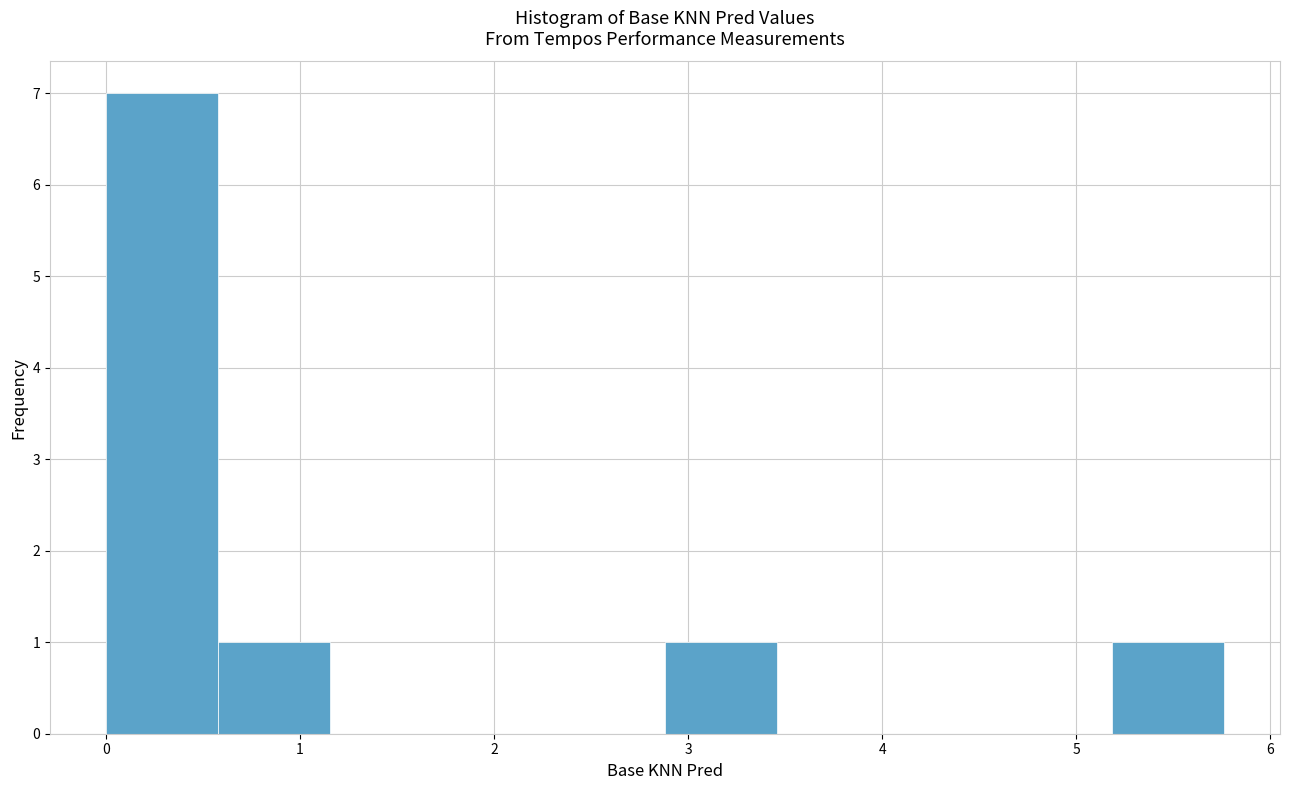

Which range on the x-axis has the tallest bar?

0.0 to 0.6